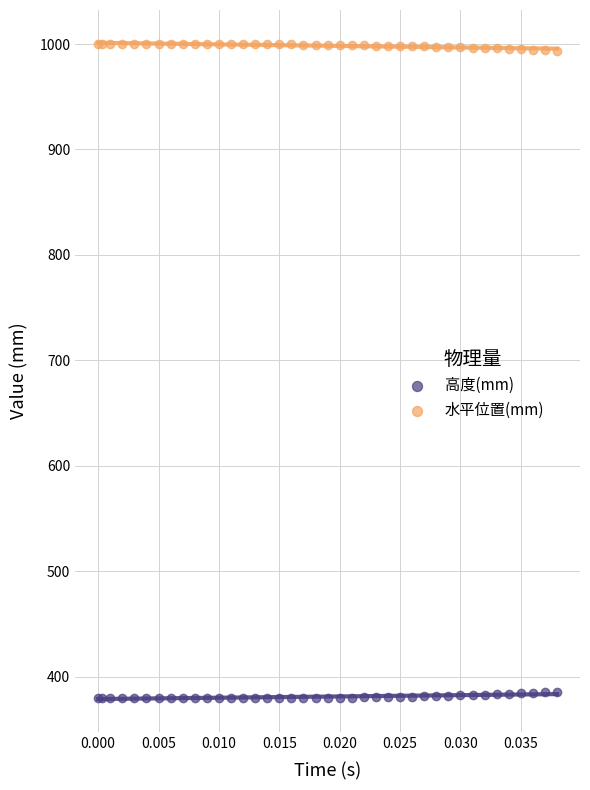

Which series contains the lowest Y value?

高度(mm)